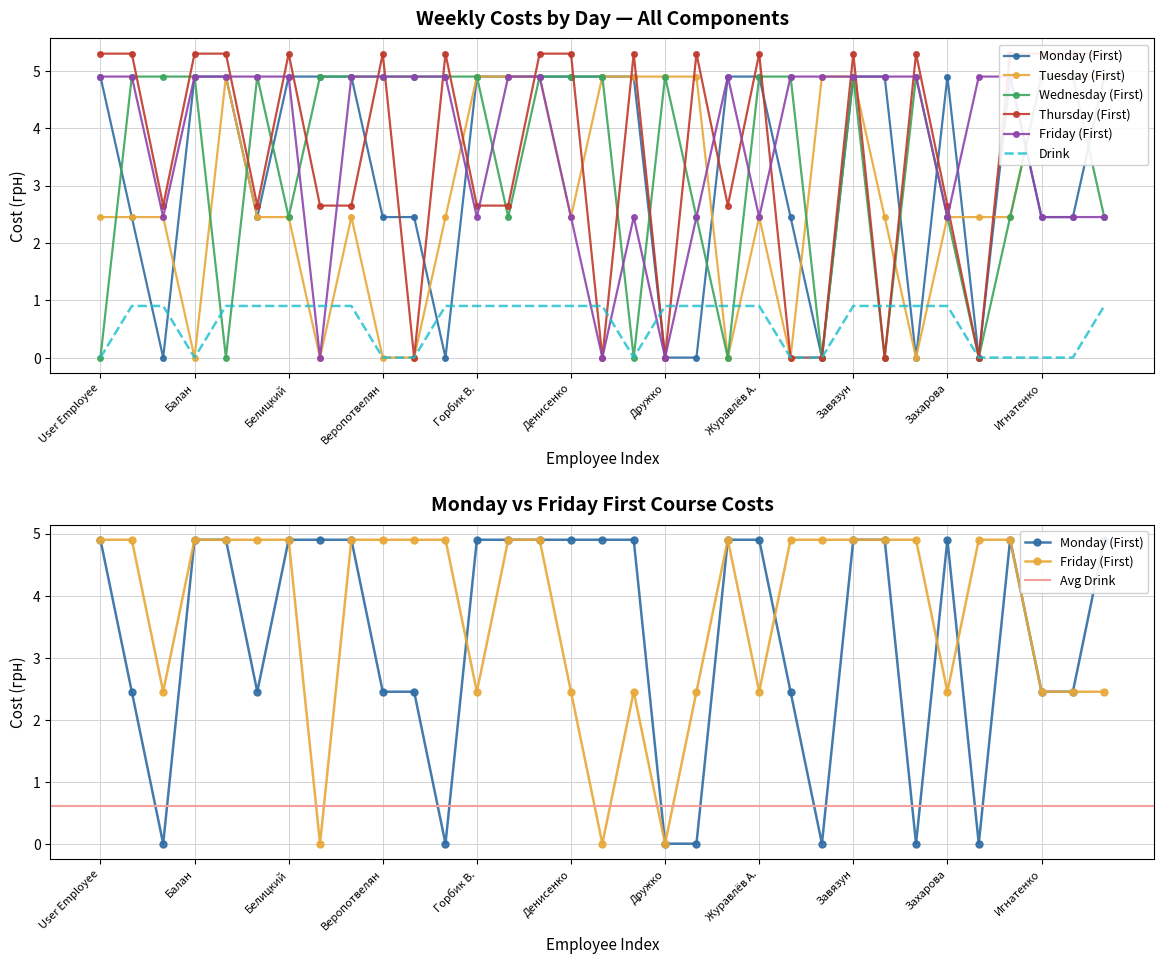

What is the total value across all series at Задорожная?

13.2